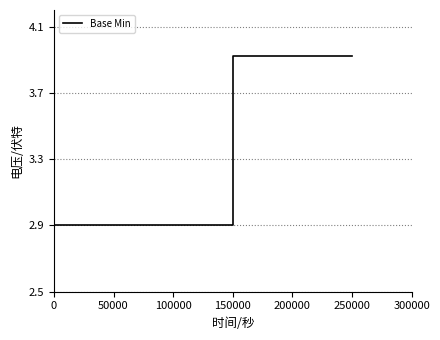

Reading left to right, extract all data points from this chart.

2.9	2.9	2.9	2.9	2.9	2.9	3.9	3.9	3.9